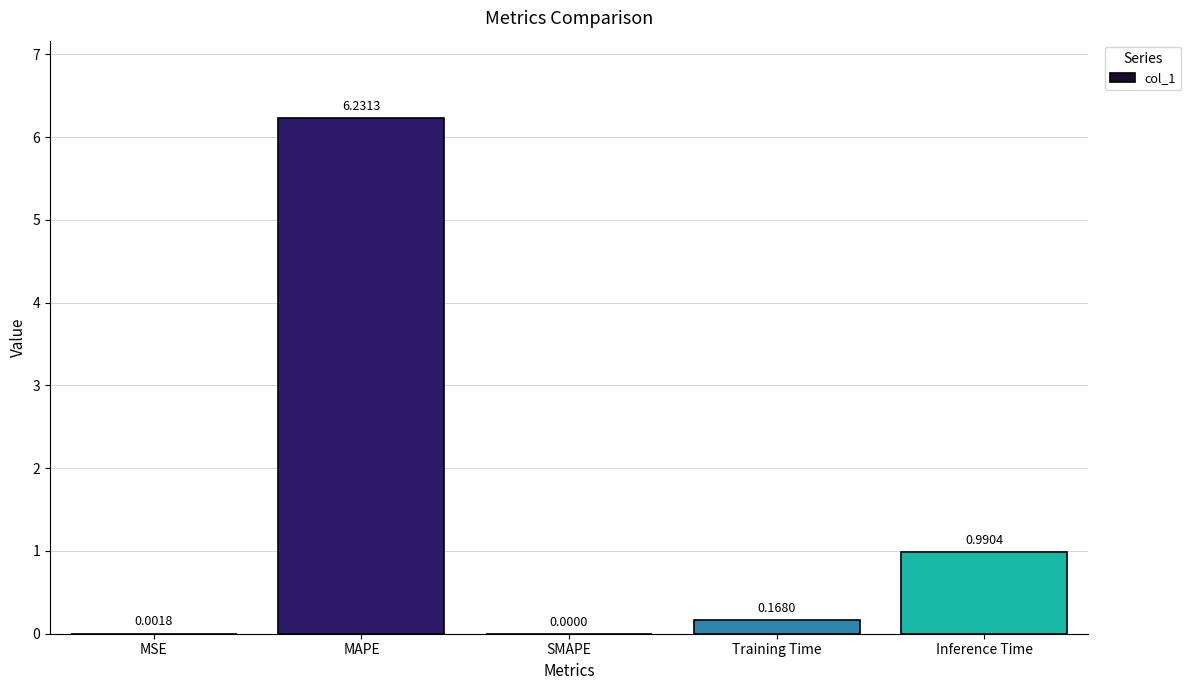

At which label is the value closest to 3?

Inference Time